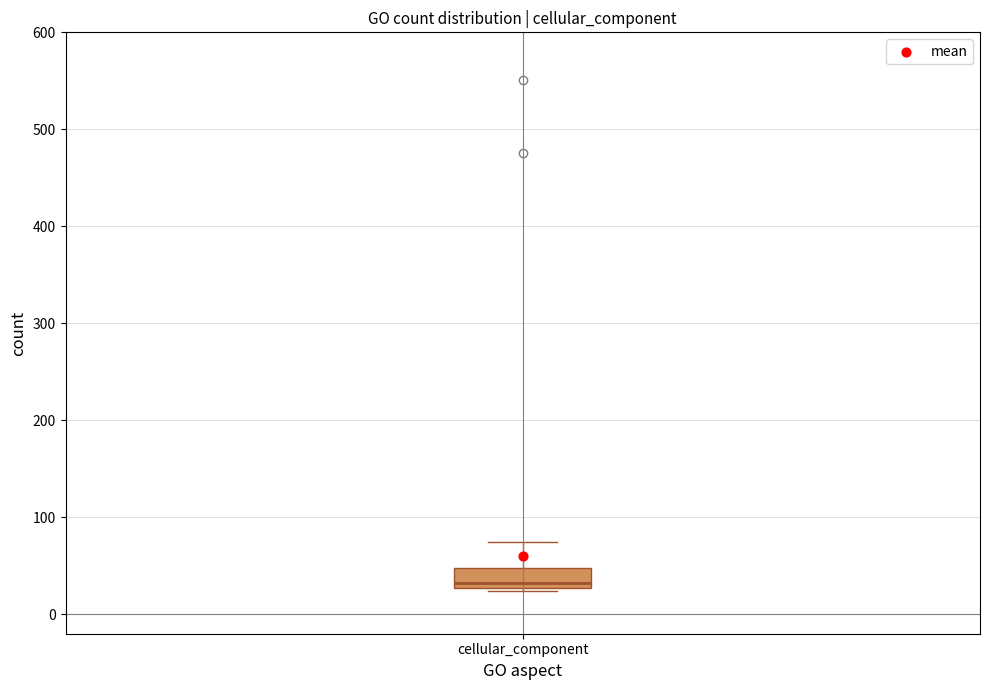

Read this box plot against the y-axis: the position of the median line, the range covered by the box, and the ends of both whiskers. The values are not printed on the chart, so give them approximately, as read against the axis.

median 30 (just above the box's lower edge), box 30 to 50, whiskers 20 to 80